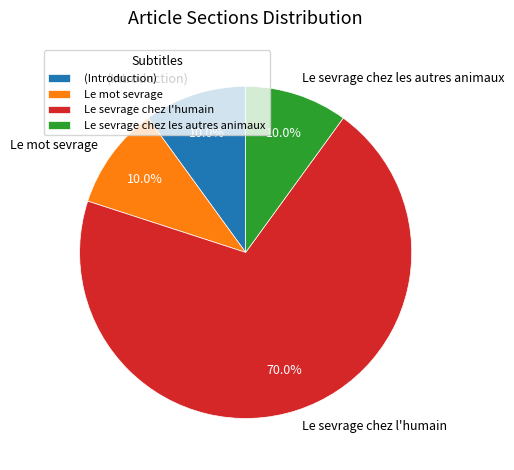

To the nearest percent, what is the difference between the largest and smallest slice percentages?

60%